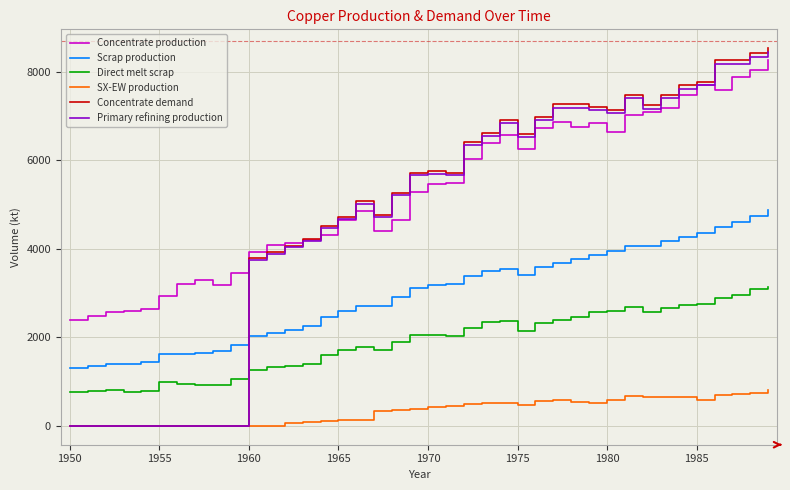

True or false: Direct melt scrap and Scrap production cross at least once.

False